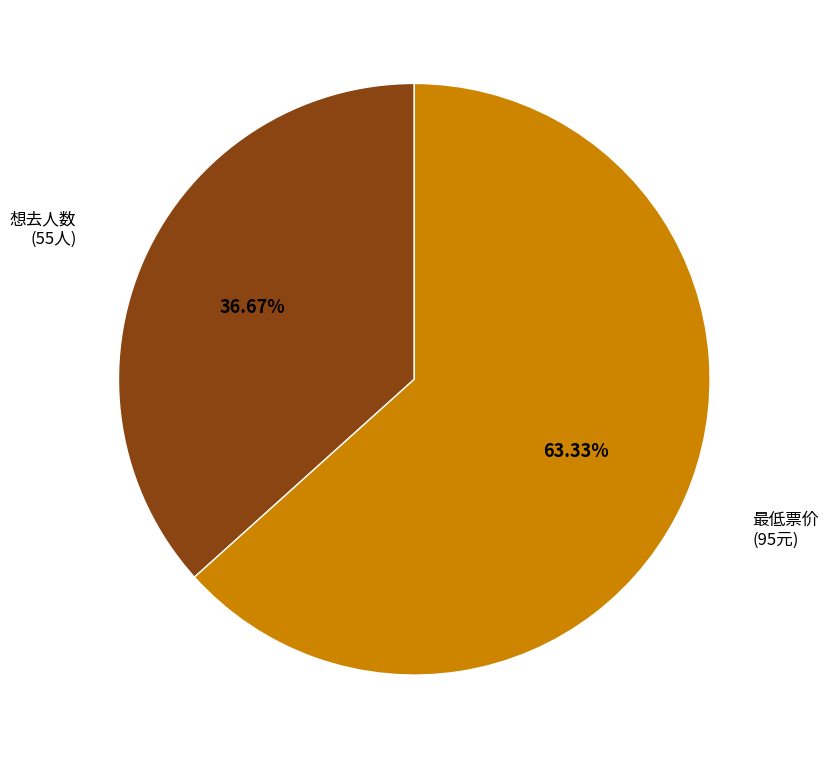

What is the majority slice?

最低票价 (95元)